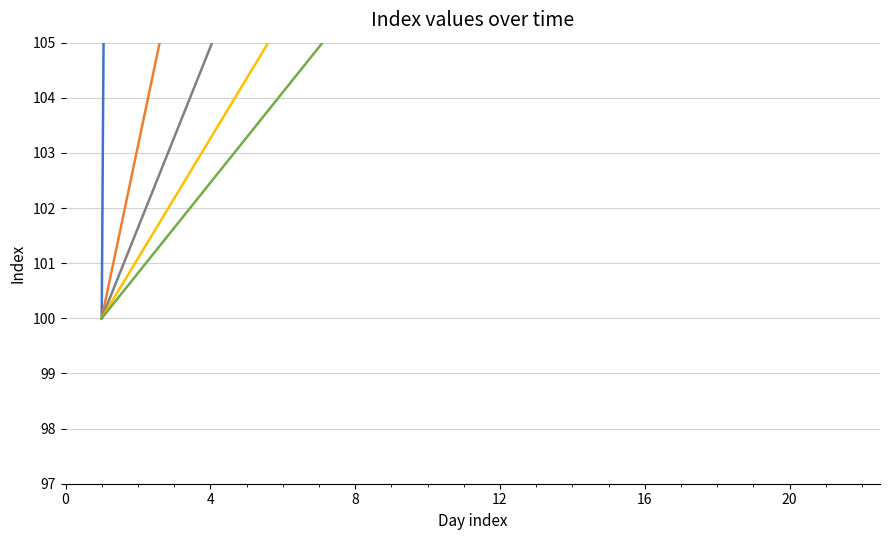

Which series has the widest spread of values?

January